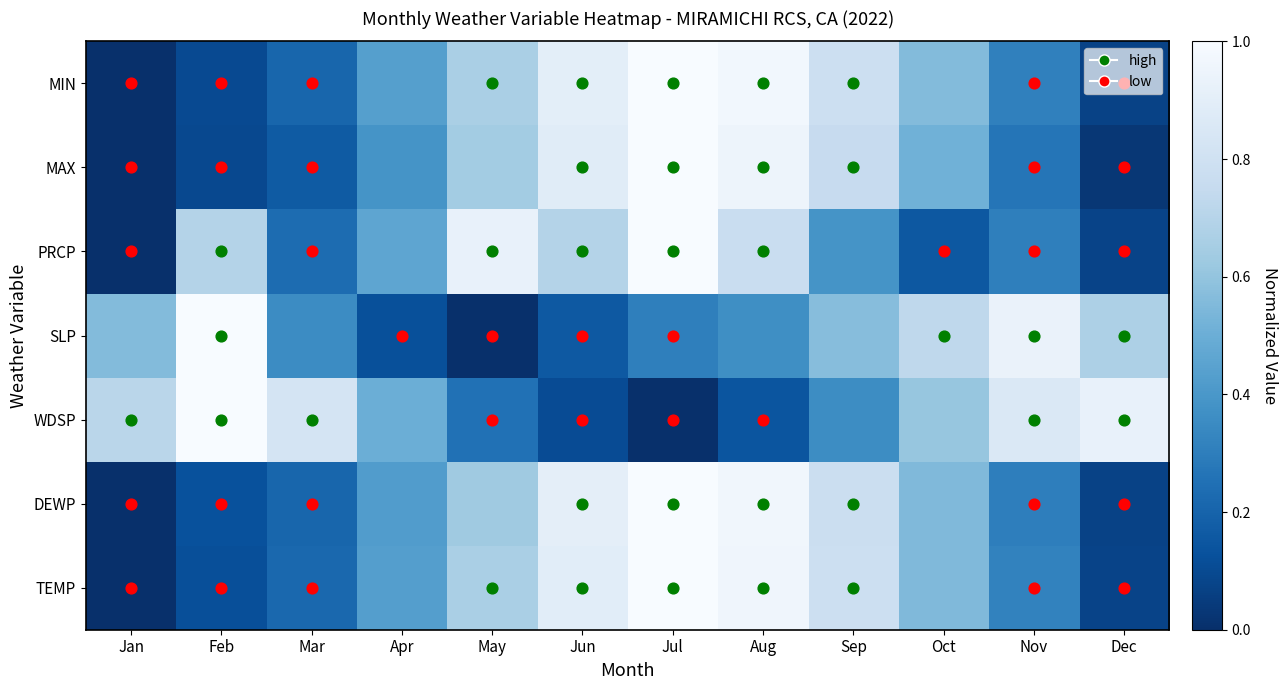

At which category does the chart reach its peak across all series?

Jul